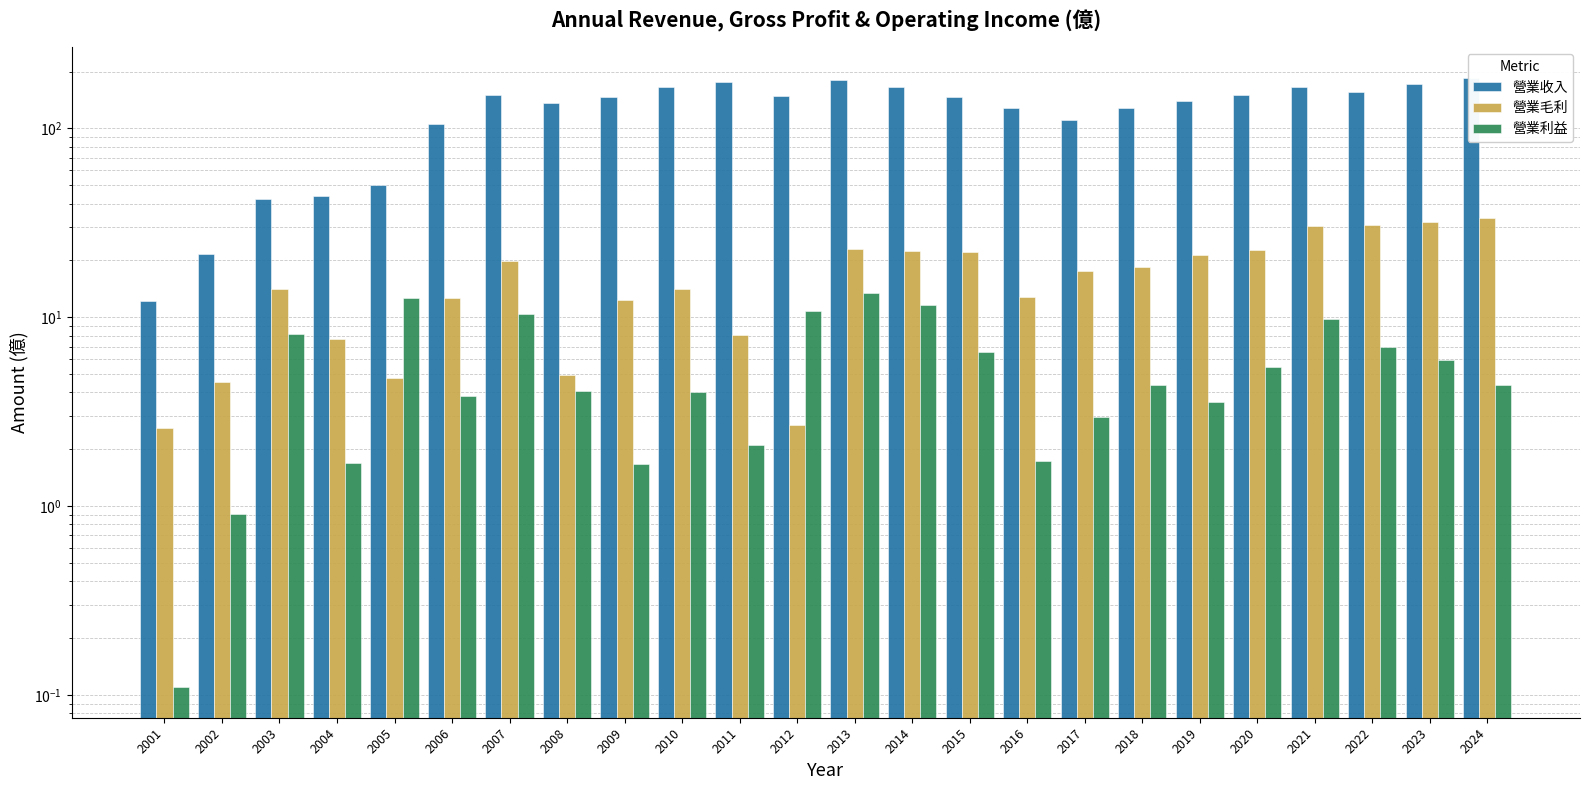

At which category is the sum across all series the highest?

2024